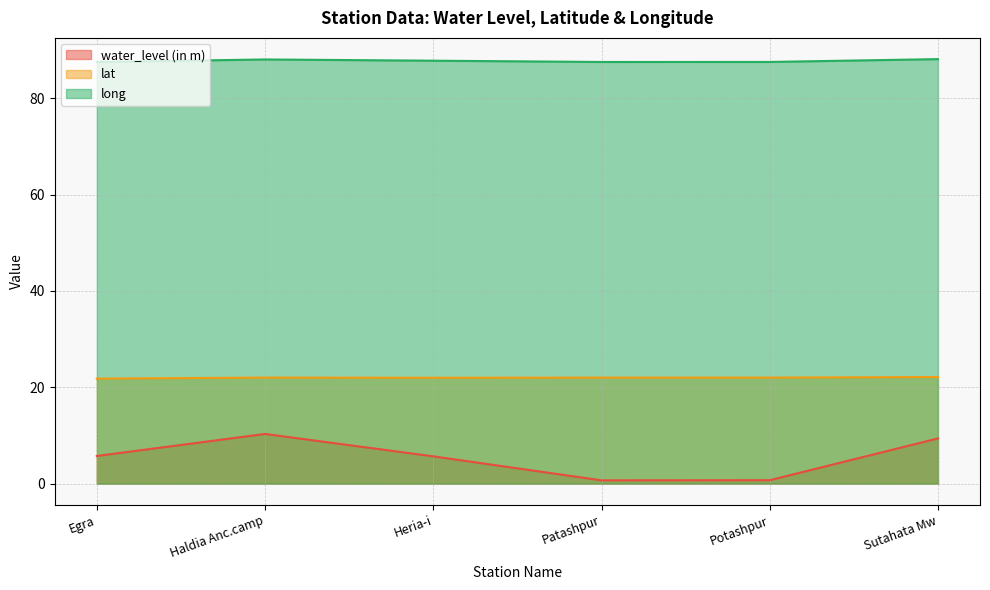

Reading right to left, transcribe all the data shown in this chart.

water_level (in m): Sutahata Mw=9.4	Potashpur=0.7	Patashpur=0.7	Heria-i=5.7	Haldia Anc.camp=10.3	Egra=5.8
lat: Sutahata Mw=22.1	Potashpur=22.0	Patashpur=22.0	Heria-i=22.0	Haldia Anc.camp=22.0	Egra=21.8
long: Sutahata Mw=88.1	Potashpur=87.5	Patashpur=87.5	Heria-i=87.8	Haldia Anc.camp=88.1	Egra=87.5